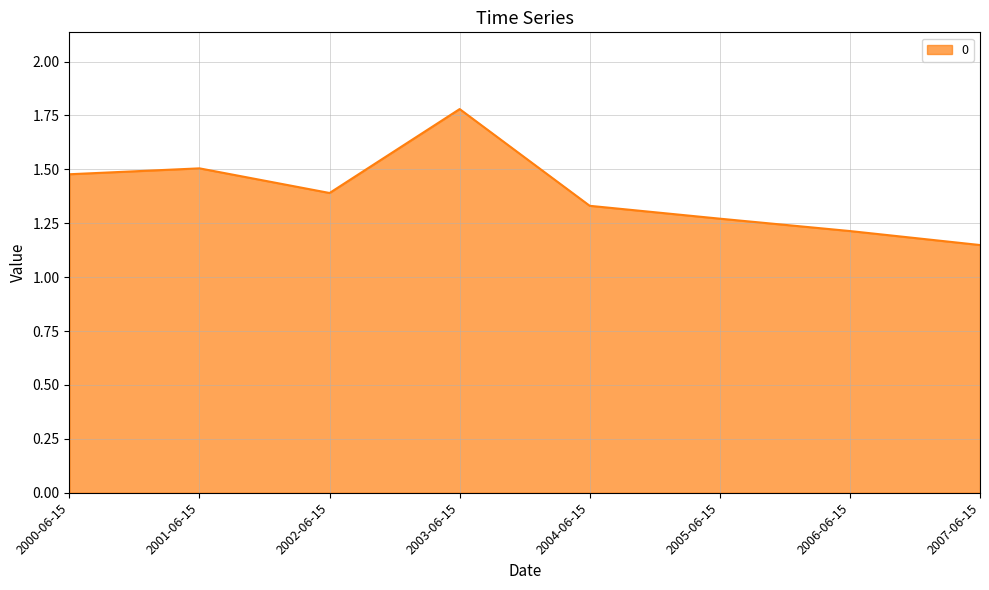

Is it true that the value at 2003-06-15 is 0.8?

False